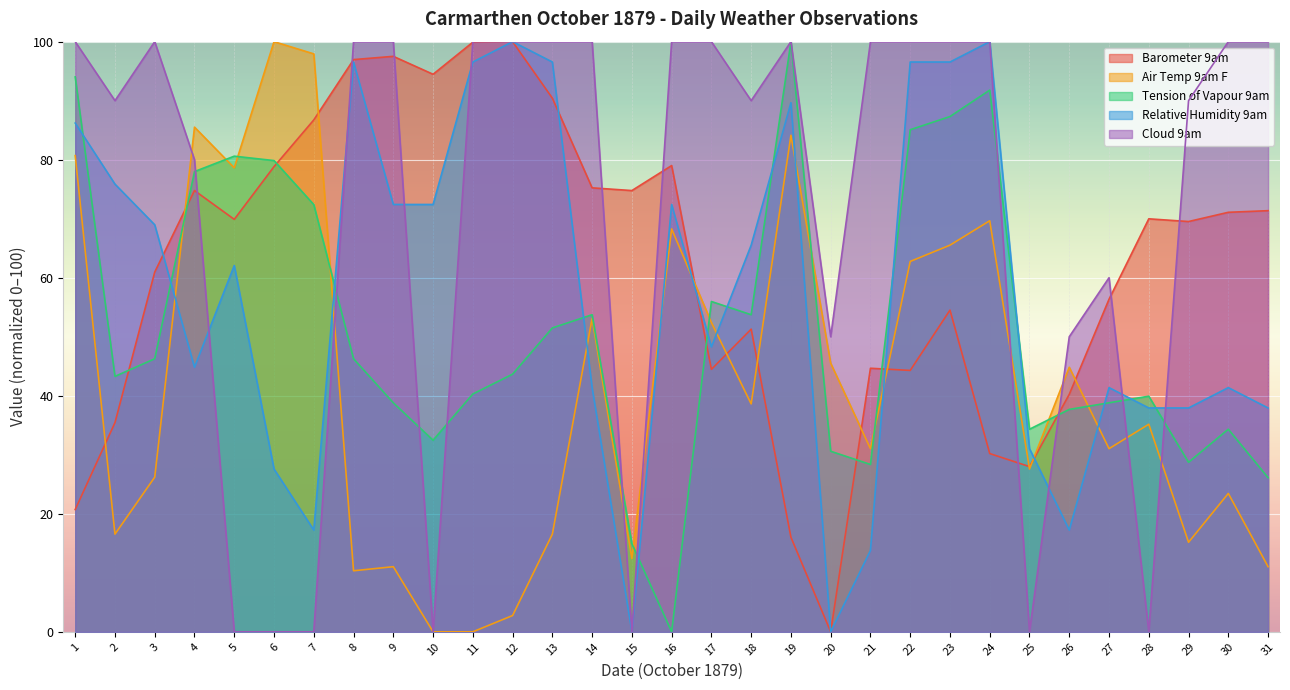

Which series has the widest spread of values?

Barometer 9am